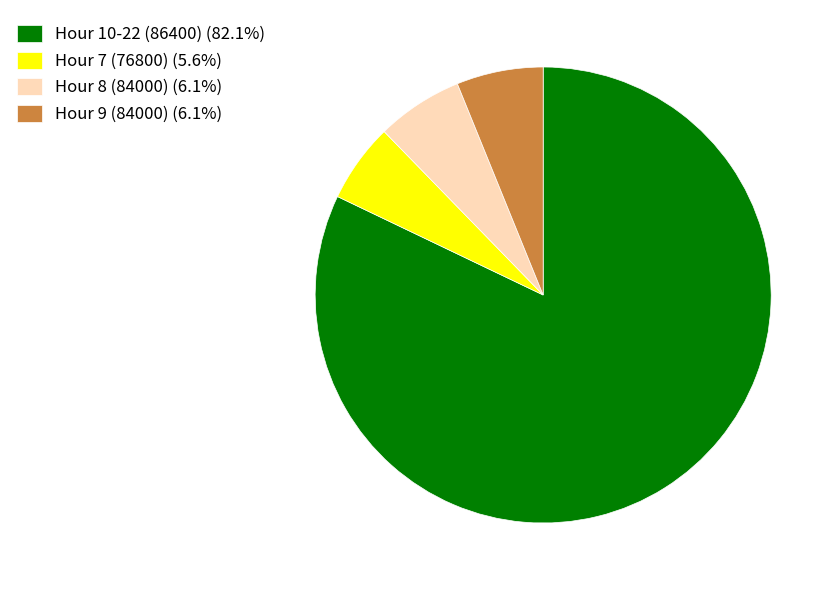

Do Hour 7 (76800) (5.6%) and Hour 9 (84000) (6.1%) together represent more than half of the pie?

No